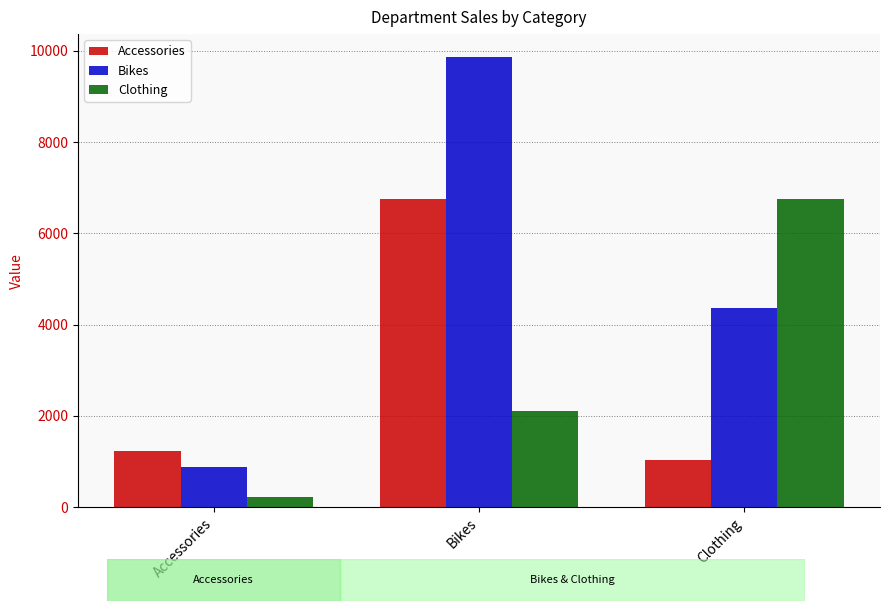

The Clothing series shows 6758 at Clothing. True or false?

True